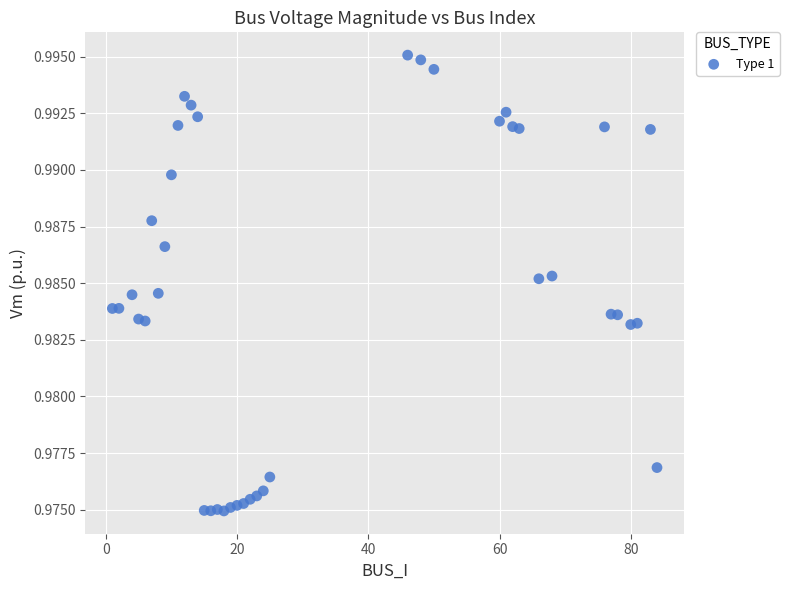

What is the range of X values (max minus min)?

83.0